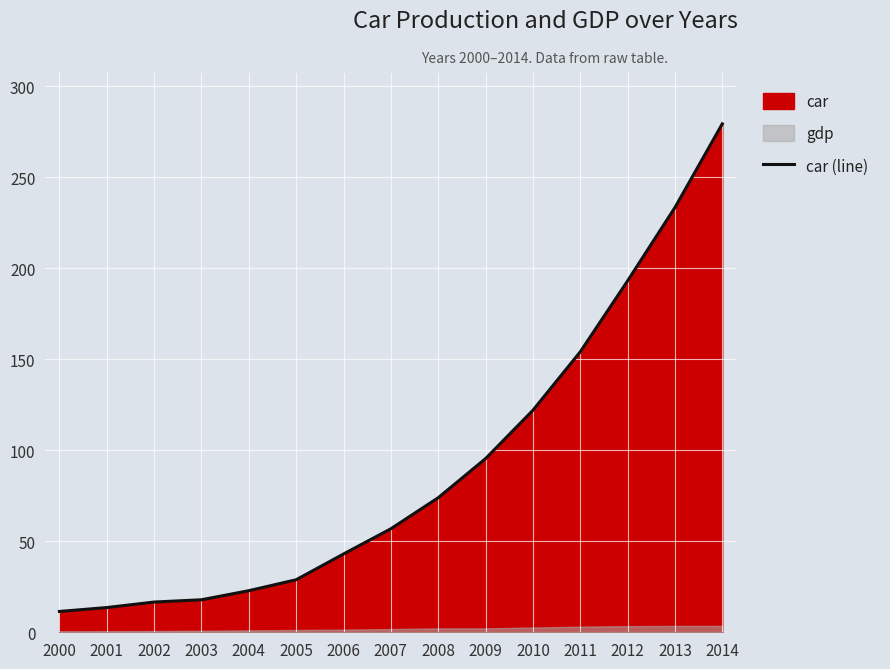

Does the chart display data point markers on the line(s)?

No